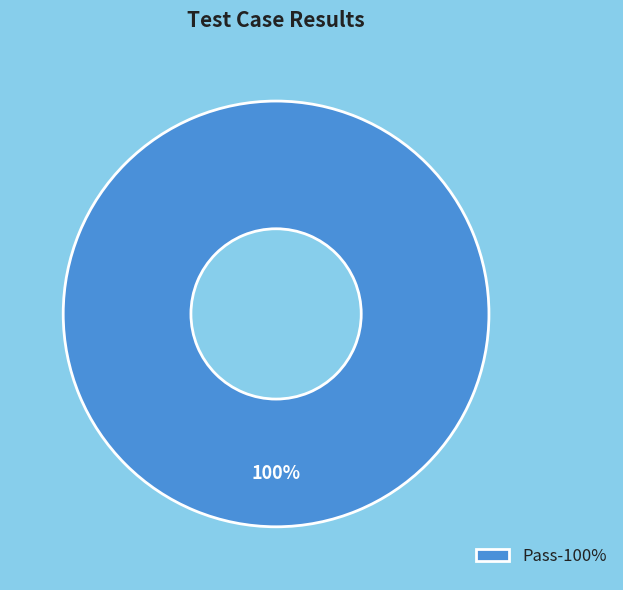

The Pass-100% slice represents 92% of the pie. True or false?

False